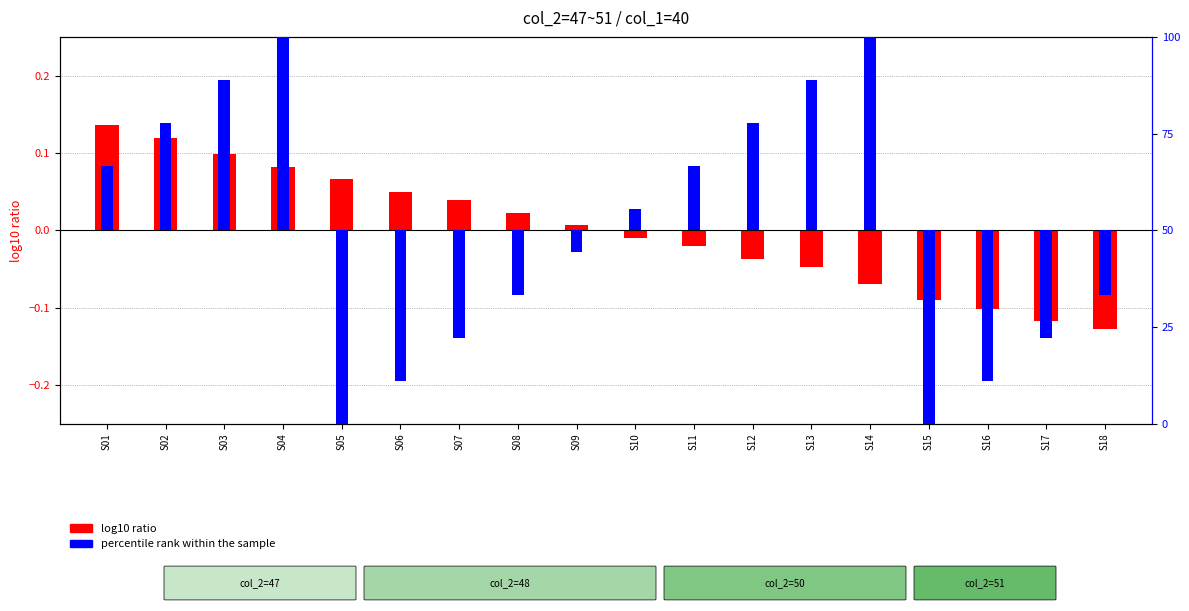

True or false: percentile rank within the sample has a value of -38.9 at S16.

True